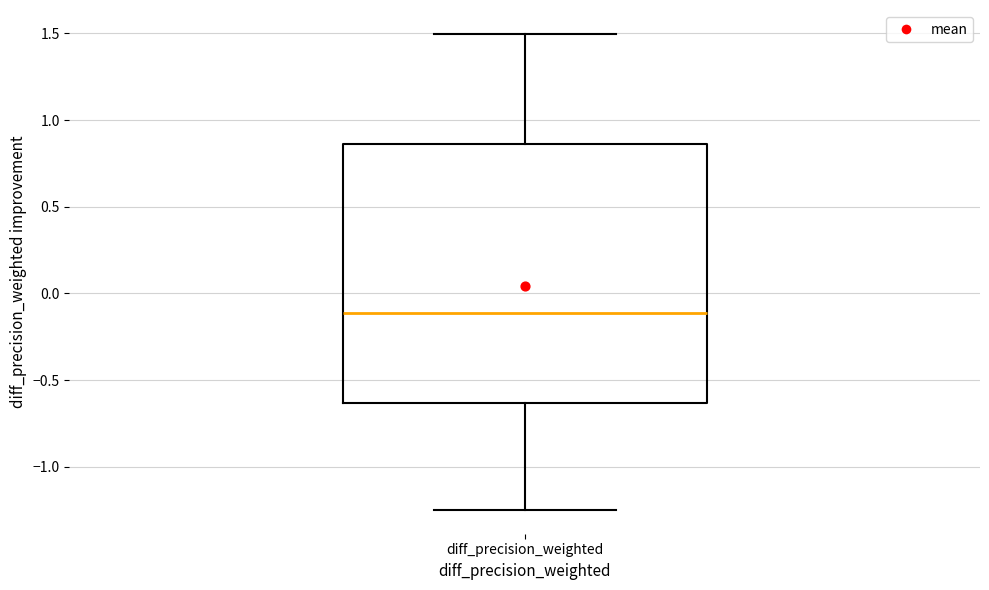

Transcribe this box plot: give where the median line is, the range the box spans, and where the two whiskers end, as read against the y-axis. The values are not printed on the chart, so give them approximately, as read against the axis.

median -0.10, box -0.65 to 0.85, whiskers -1.25 to 1.50